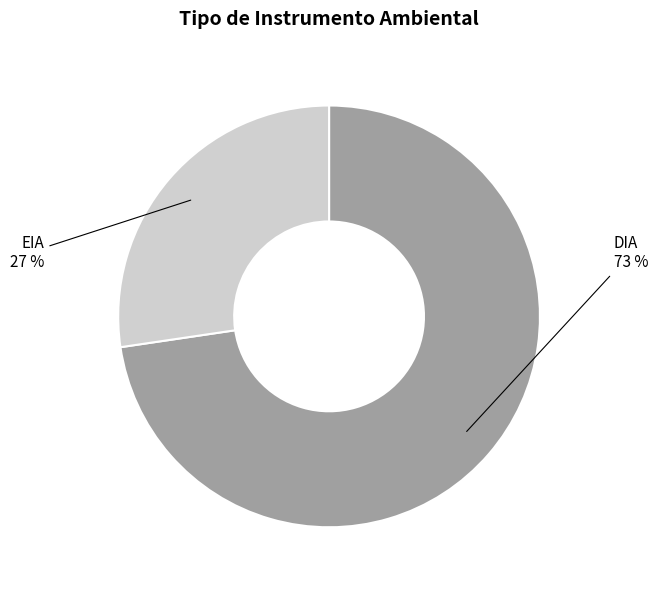

To the nearest percent, what is the average slice percentage?

50%